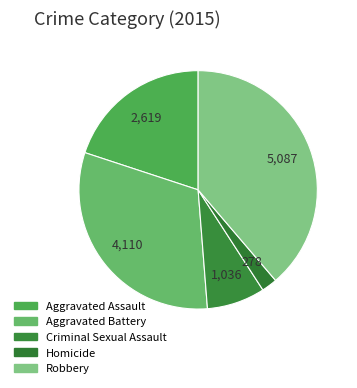

How much of the chart is everything except Homicide?

97.9%